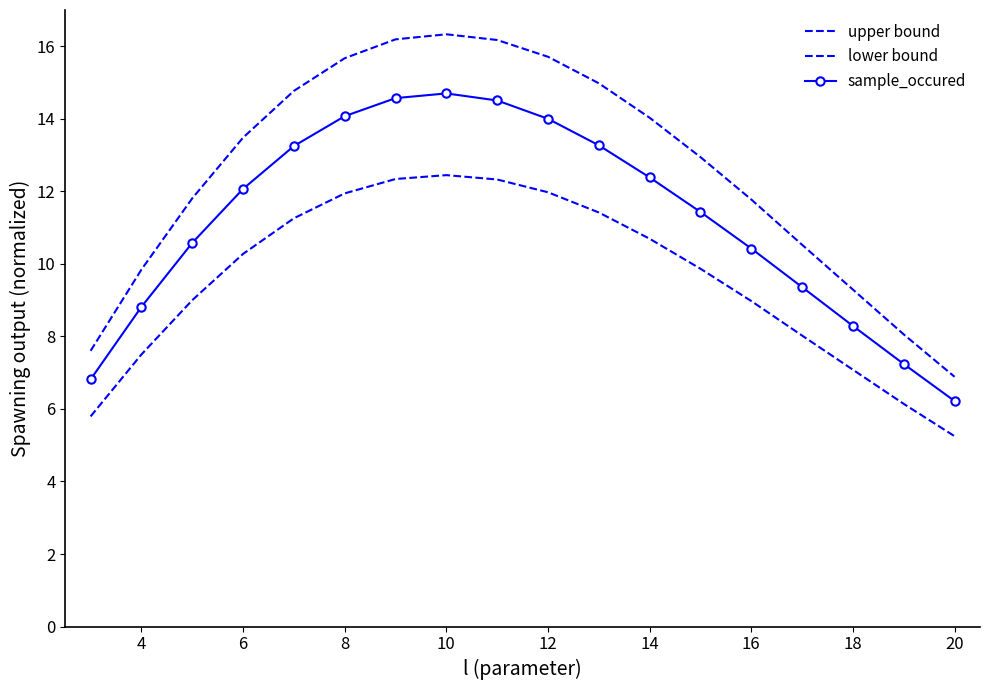

True or false: upper bound has more than 1 points higher than both neighbors.

False